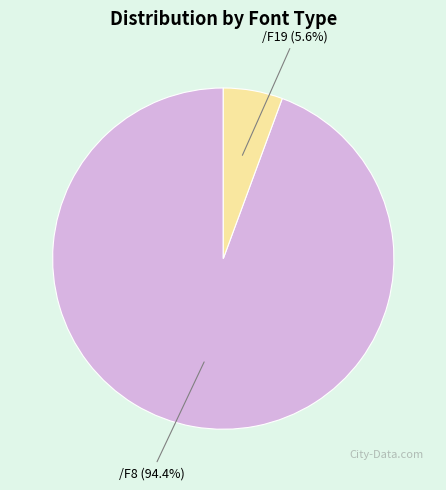

What percentage is the /F19 slice, to the nearest percent?

6%